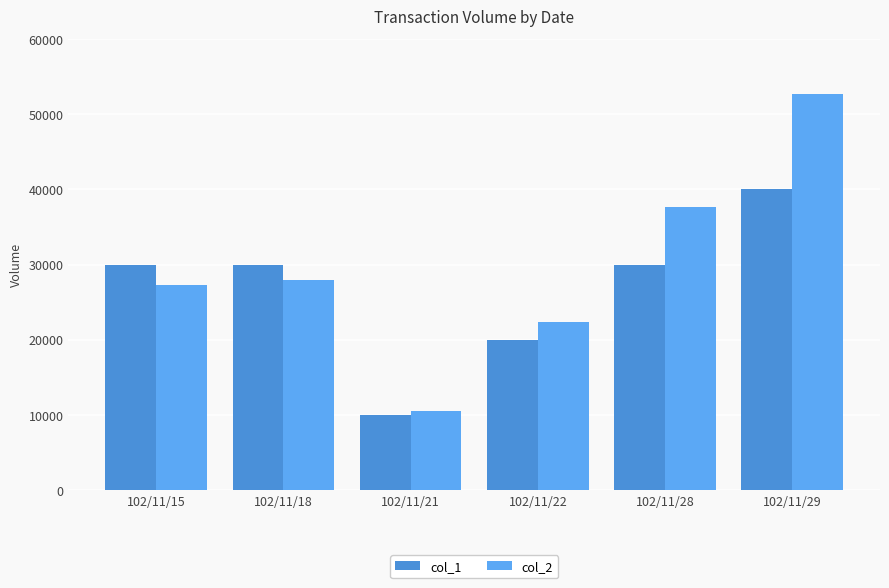

What is the total value across all series at 102/11/15?

57300